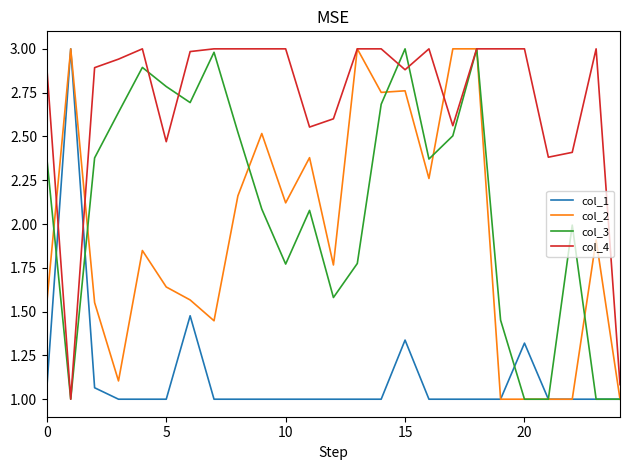

Which series has the largest total across all categories?

col_4